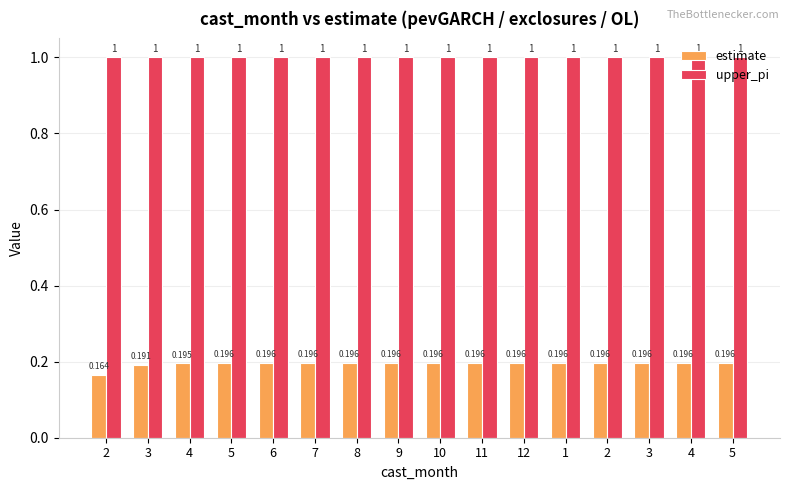

Reading left to right, extract all data points from this chart.

estimate: 0.2	0.2	0.2	0.2	0.2	0.2	0.2	0.2	0.2	0.2	0.2	0.2	0.2	0.2	0.2	0.2
upper_pi: 1.0	1.0	1.0	1.0	1.0	1.0	1.0	1.0	1.0	1.0	1.0	1.0	1.0	1.0	1.0	1.0